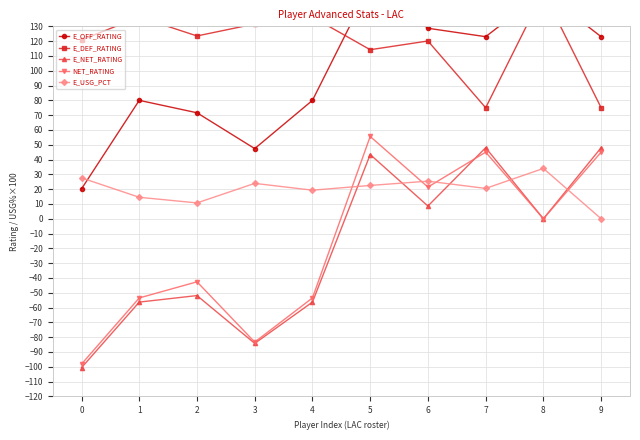

What are all the series names shown in the legend?

E_OFF_RATING, E_DEF_RATING, E_NET_RATING, NET_RATING, E_USG_PCT